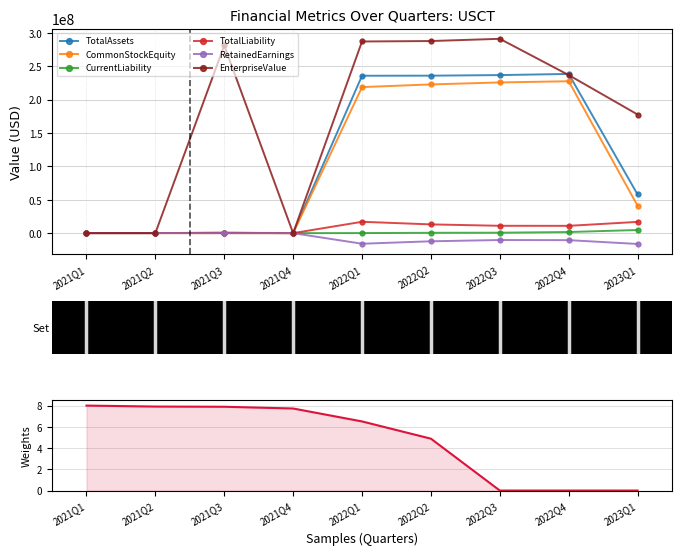

What is the highest value of the TotalAssets series?

238448139.0